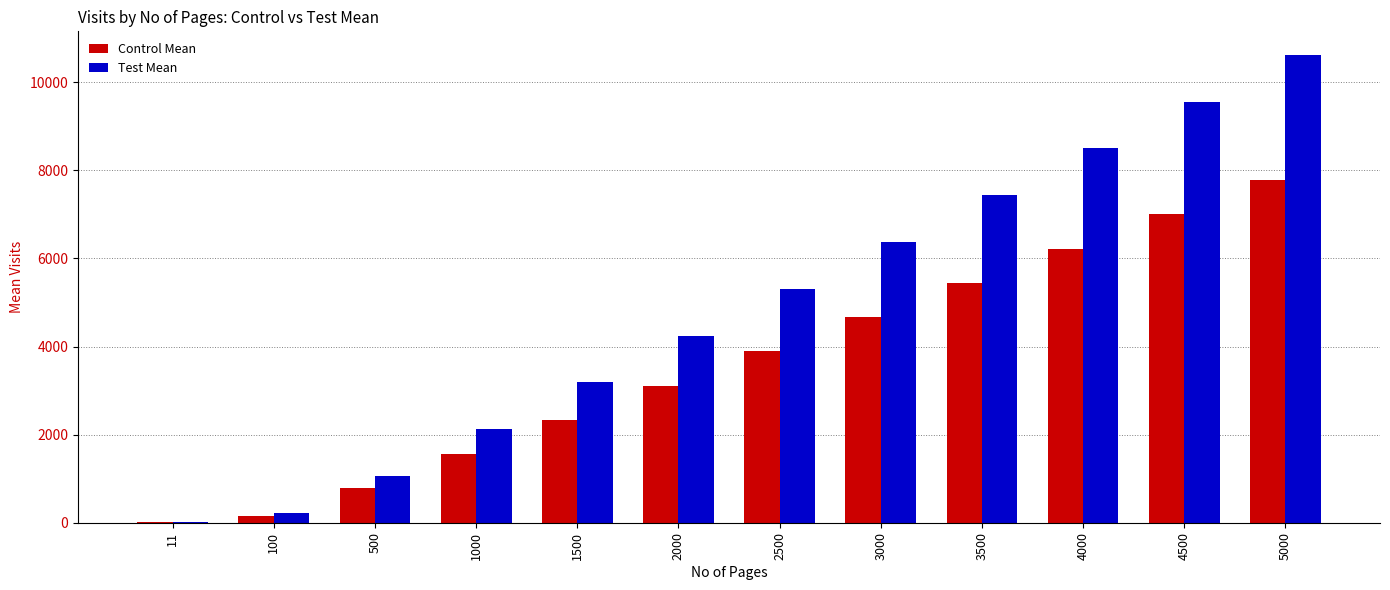

What is the average value of the Control Mean series?

3580.9